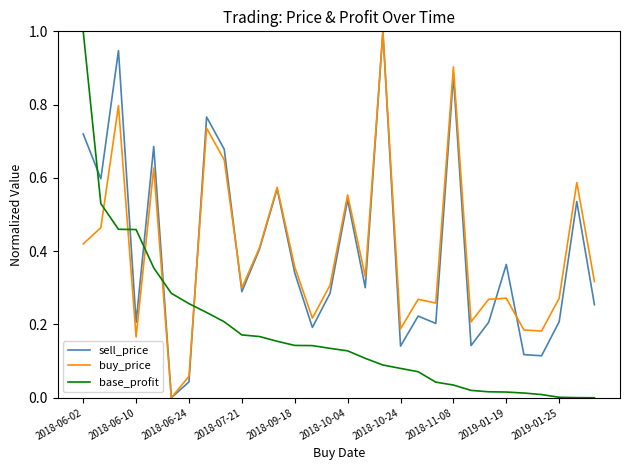

How many positive values does the sell_price series have?

29